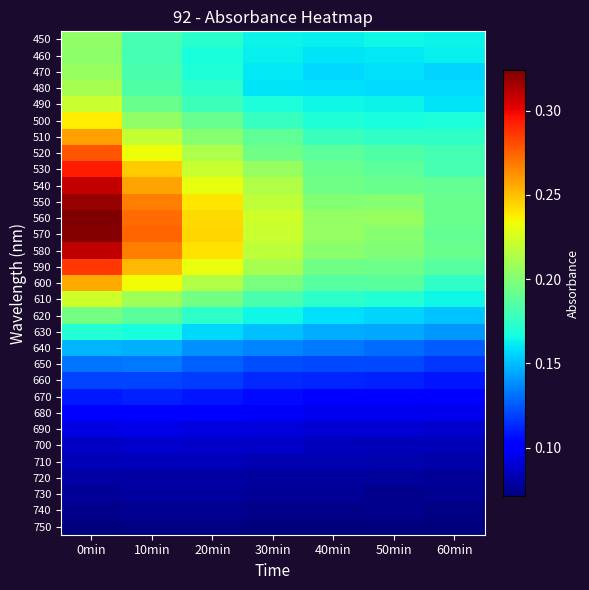

Which series has the largest total across all categories?

560